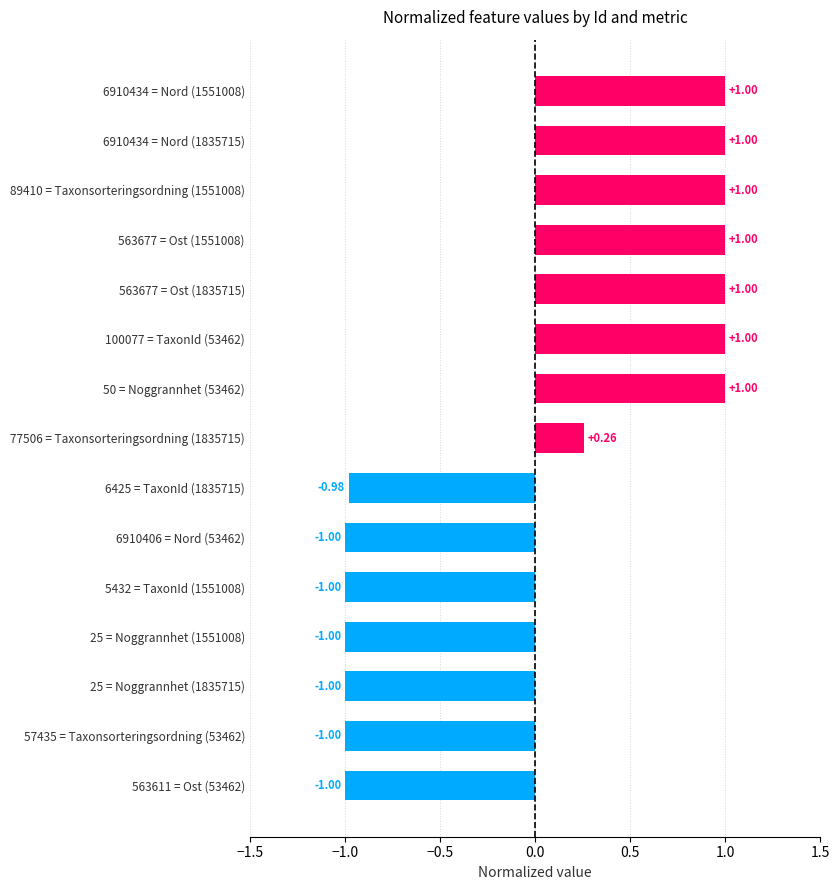

Between 563677 = Ost (1835715) and 563611 = Ost (53462), which is larger?

563677 = Ost (1835715)